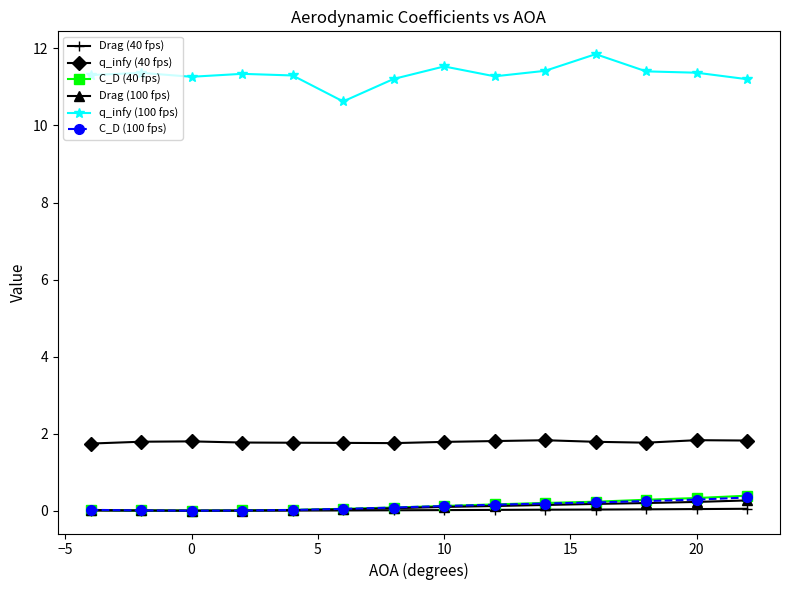

What is the value of the q_infy (100 fps) point at the 12th from the left?

11.4